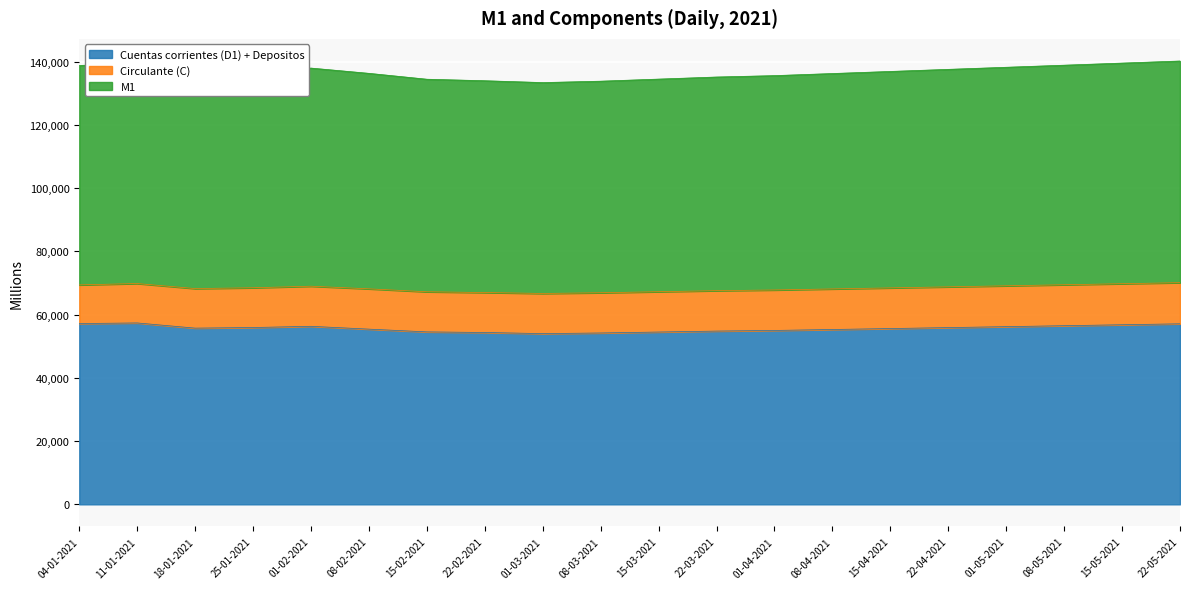

At which category does Cuentas corrientes (D1) + Depositos reach its first local valley?

18-01-2021